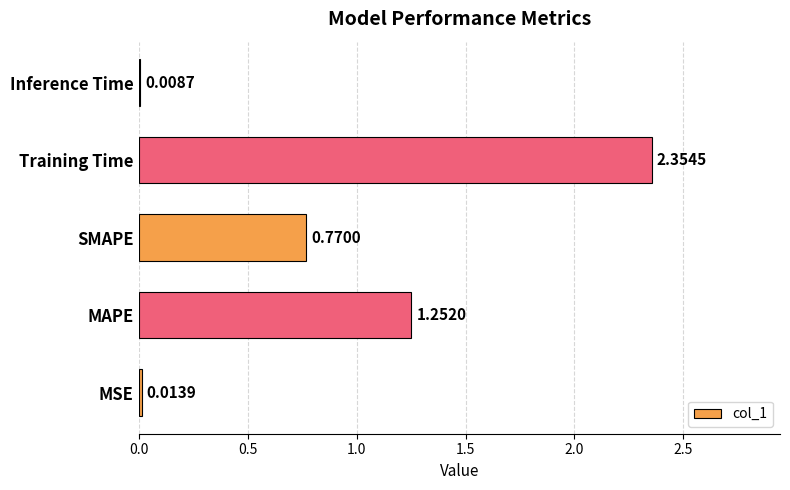

What is the change in value from MAPE to Inference Time?

-1.2